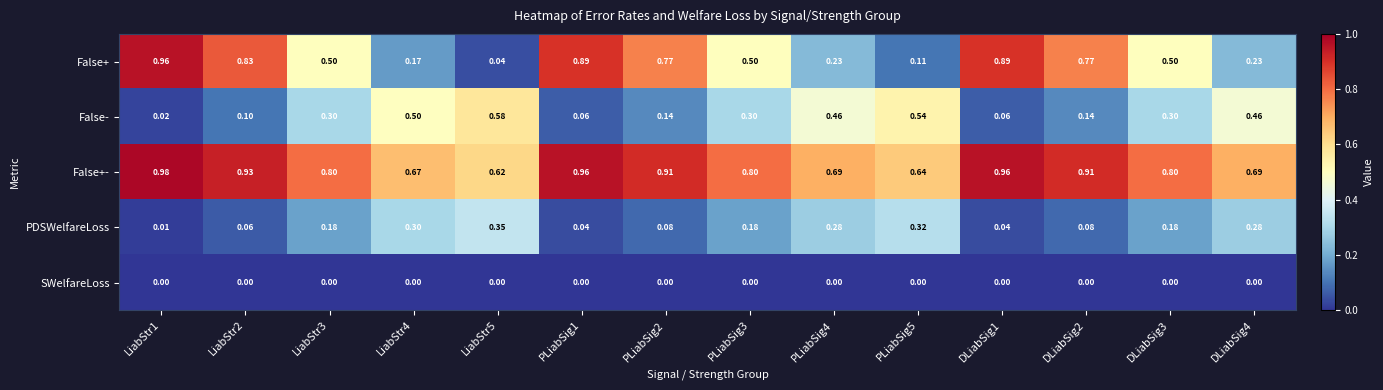

Is the value of SWelfareLoss at LiabStr5 greater than the value of PDSWelfareLoss at PLiabSig5?

No